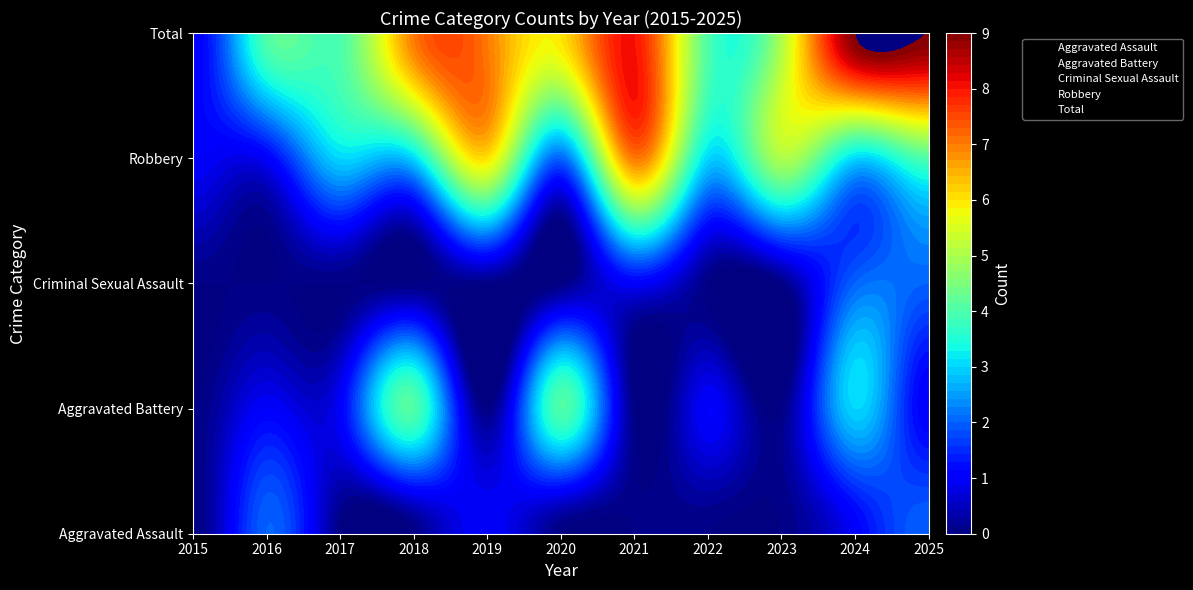

Reading left to right, extract all data points from this chart.

Aggravated Assault: 2015=0	2016=2	2017=0	2018=0	2019=1	2020=0	2021=0	2022=0	2023=0	2024=1	2025=2
Aggravated Battery: 2015=0	2016=1	2017=1	2018=4	2019=0	2020=4	2021=0	2022=1	2023=0	2024=3	2025=1
Criminal Sexual Assault: 2015=0	2016=0	2017=0	2018=0	2019=0	2020=0	2021=1	2022=0	2023=0	2024=2	2025=2
Robbery: 2015=1	2016=1	2017=3	2018=3	2019=6	2020=2	2021=7	2022=3	2023=5	2024=3	2025=4
Total: 2015=1	2016=4	2017=4	2018=7	2019=7	2020=6	2021=8	2022=4	2023=5	2024=9	2025=9